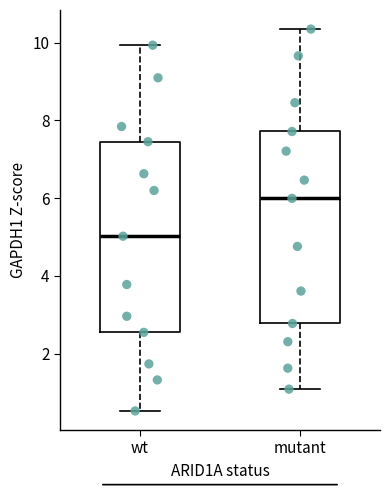

Reading left to right, read every box against the y-axis: the position of its median line, the range the box covers, and the ends of its whiskers. The values are not printed on the chart, so give them approximately, as read against the axis.

wt: median 5.0, box 2.6 to 7.4, whiskers 0.6 to 10.0
mutant: median 6.0, box 2.8 to 7.8, whiskers 1.0 to 10.4